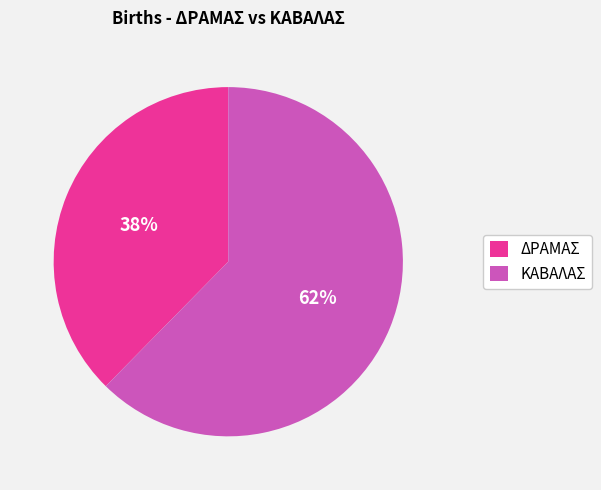

Is it true that ΔΡΑΜΑΣ is 38% of the pie?

True